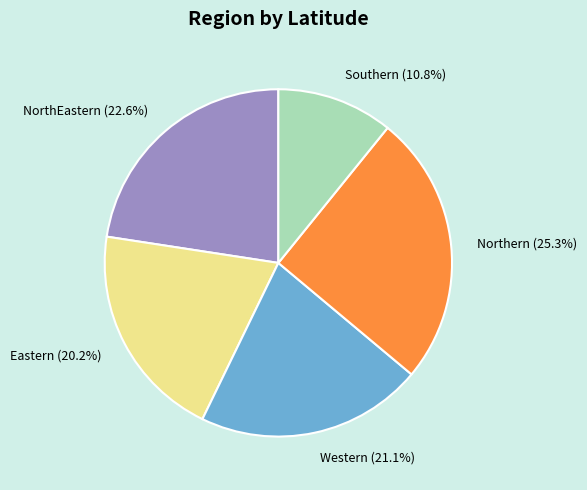

Which category has the biggest portion of the pie?

Northern